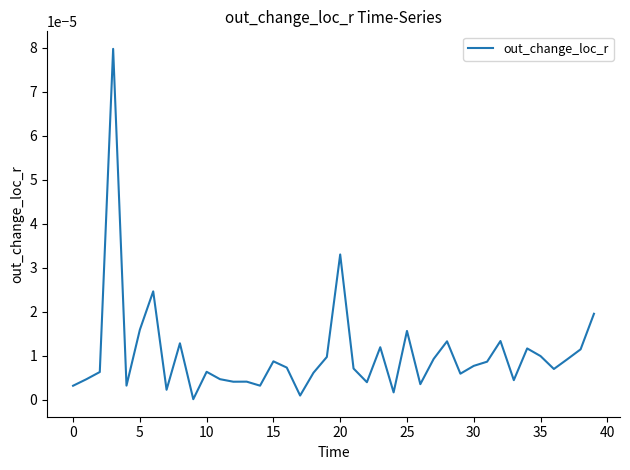

How many lines are shown in the chart?

1